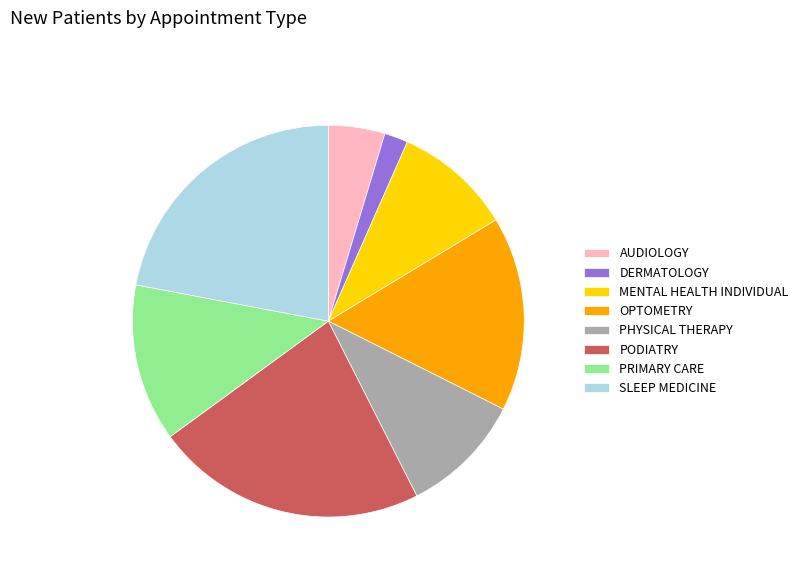

How many slices are in this pie chart?

8